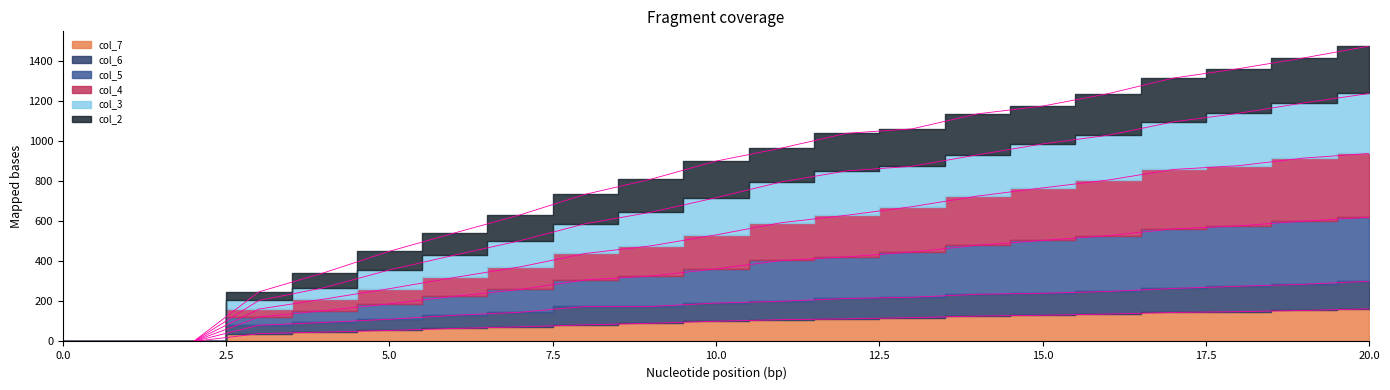

What is the value of the col_7 point at the 11th from the left?

101